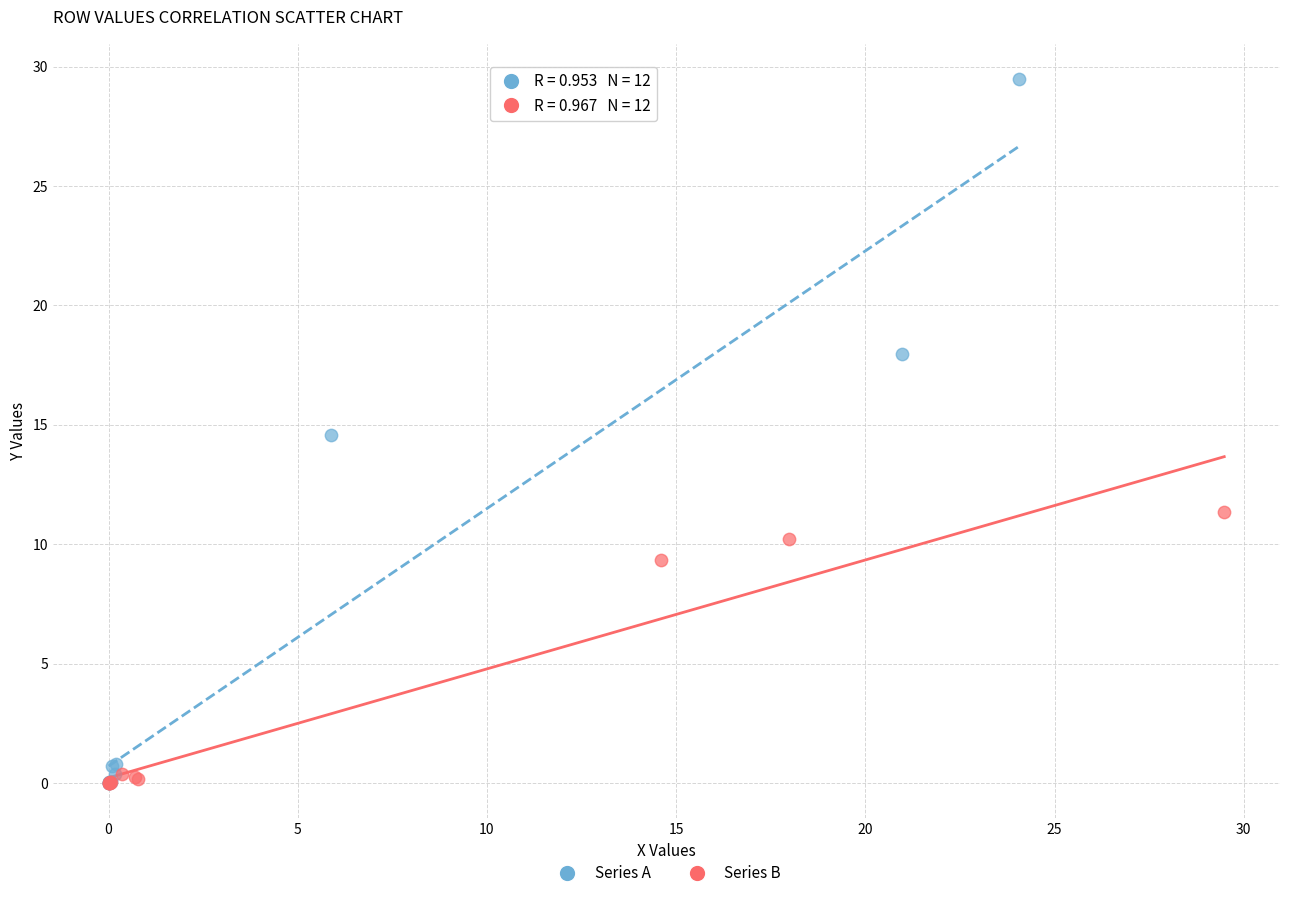

Which series has the widest spread of Y values?

Series A